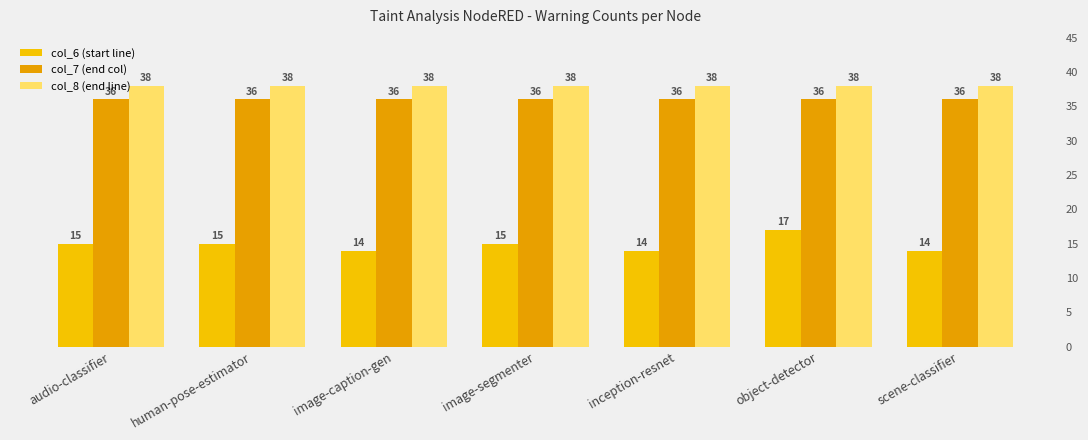

Reading left to right, list all the values displayed in this chart.

col_6: audio-classifier=15	human-pose-estimator=15	image-caption-gen=14	image-segmenter=15	inception-resnet=14	object-detector=17	scene-classifier=14
col_7: audio-classifier=36	human-pose-estimator=36	image-caption-gen=36	image-segmenter=36	inception-resnet=36	object-detector=36	scene-classifier=36
col_8: audio-classifier=38	human-pose-estimator=38	image-caption-gen=38	image-segmenter=38	inception-resnet=38	object-detector=38	scene-classifier=38